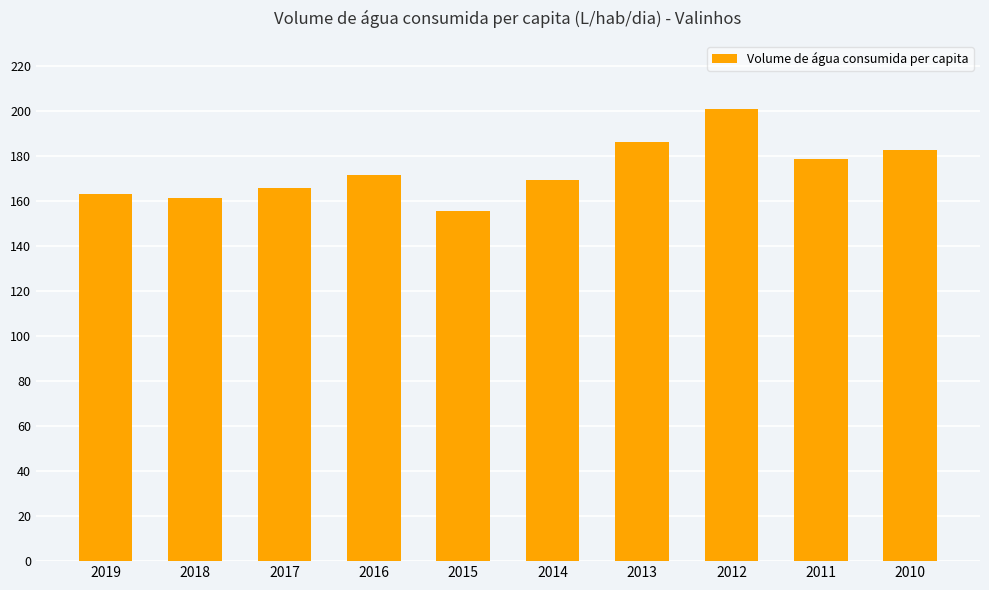

Count the number of categories in the chart.

10